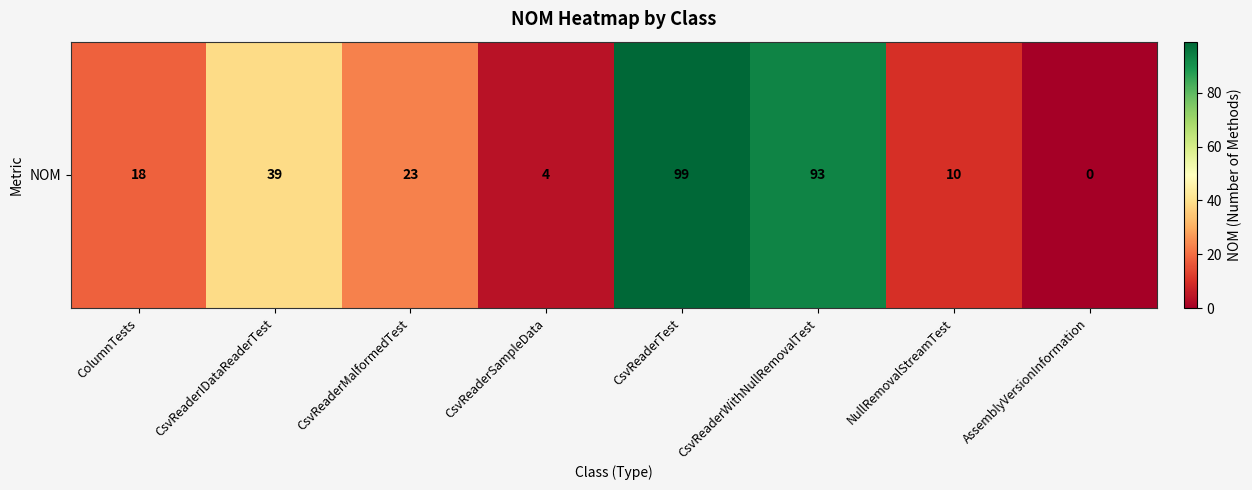

Which category has the lowest value across all series?

AssemblyVersionInformation